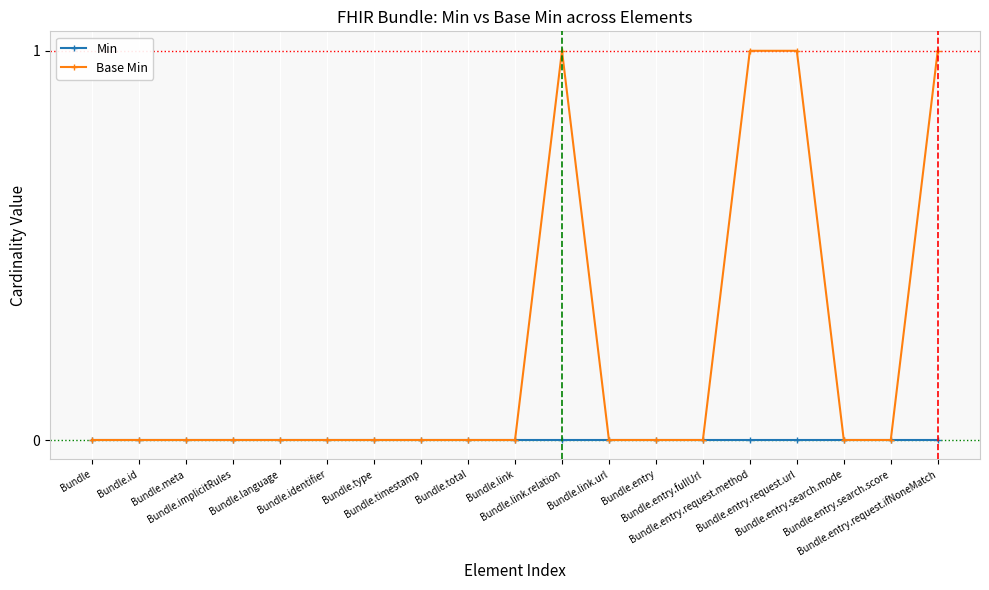

Which series has the largest total across all categories?

Base Min